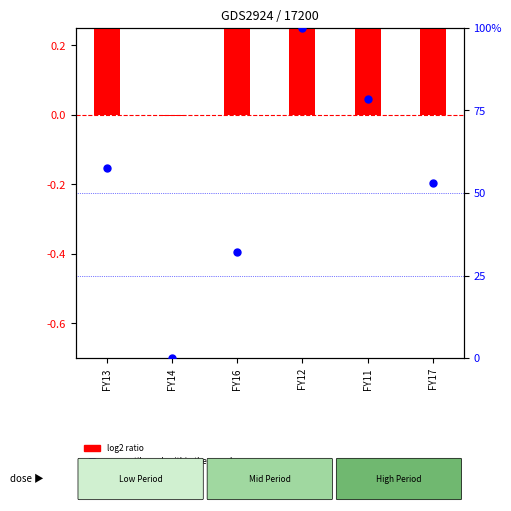

Which series has the largest total across all categories?

percentile rank within the sample